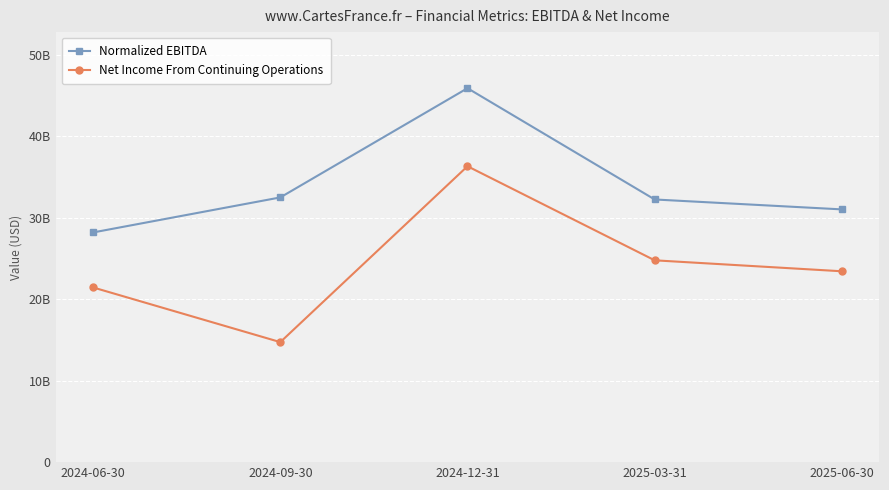

What are all the series names shown in the legend?

Normalized EBITDA, Net Income From Continuing Operations